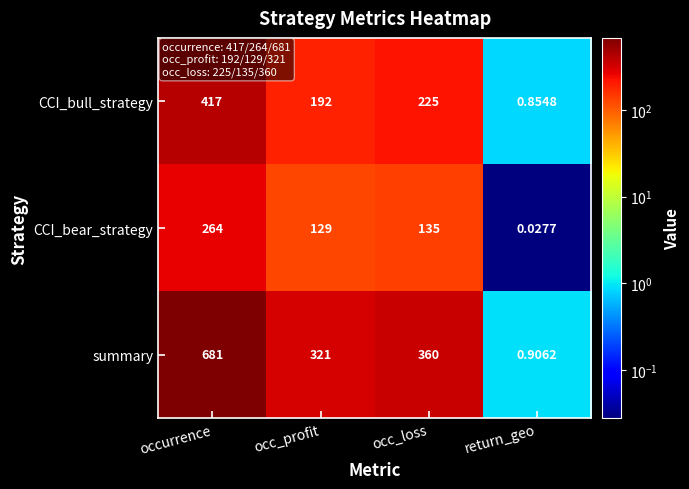

At how many categories does at least one series exceed 502?

1